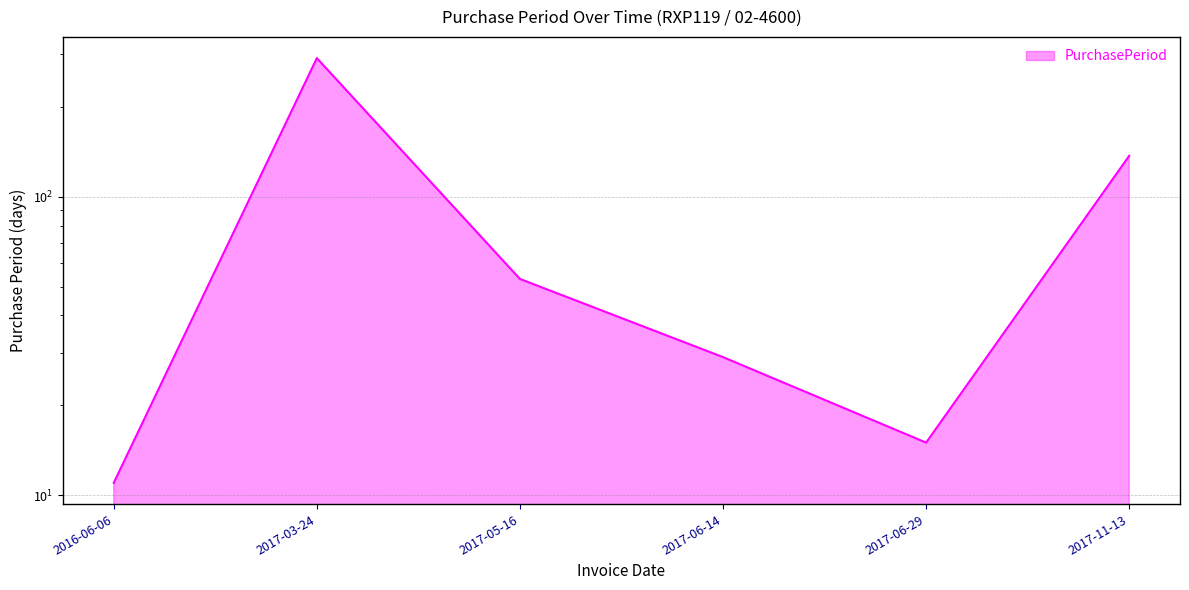

Which category has the highest value across all series?

2017-03-24